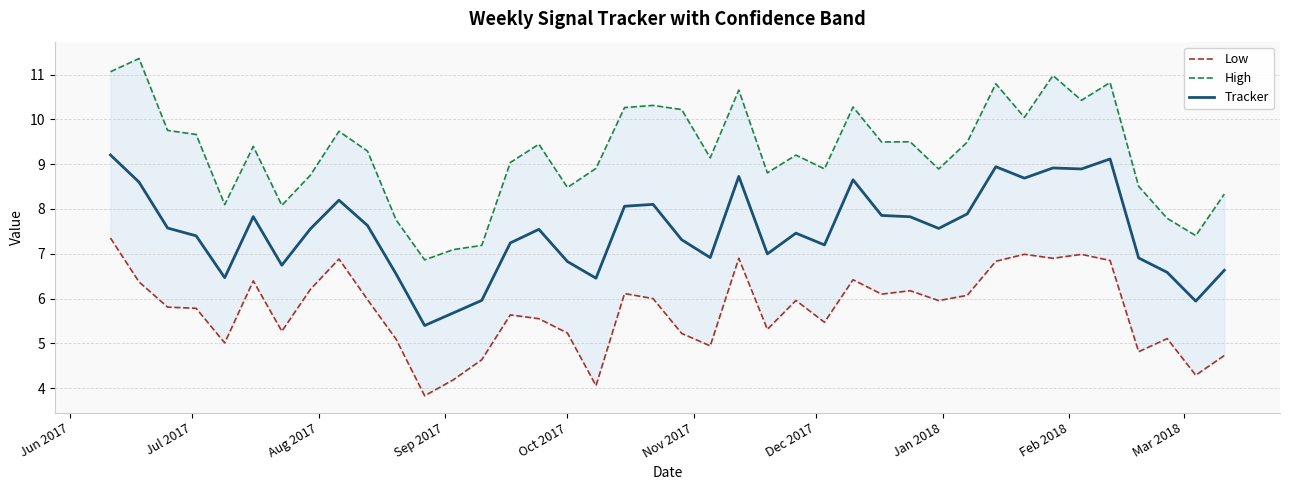

Is the value of Low at 18 greater than the value of High at 17?

No